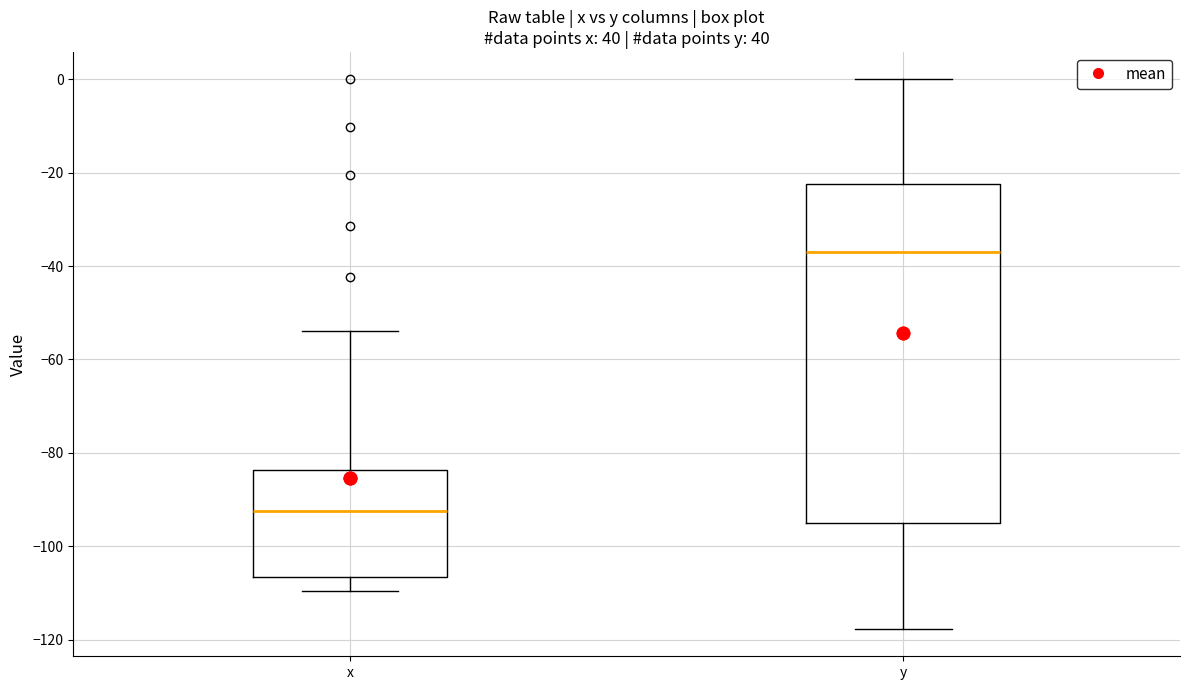

Reading left to right, transcribe this box plot: for each box, give where its median line is, the range the box spans, and where its two whiskers end, as read against the y-axis. The values are not printed on the chart, so give them approximately, as read against the axis.

x: median -92, box -106 to -84, whiskers -110 to -54
y: median -36, box -96 to -22, whiskers -118 to 0